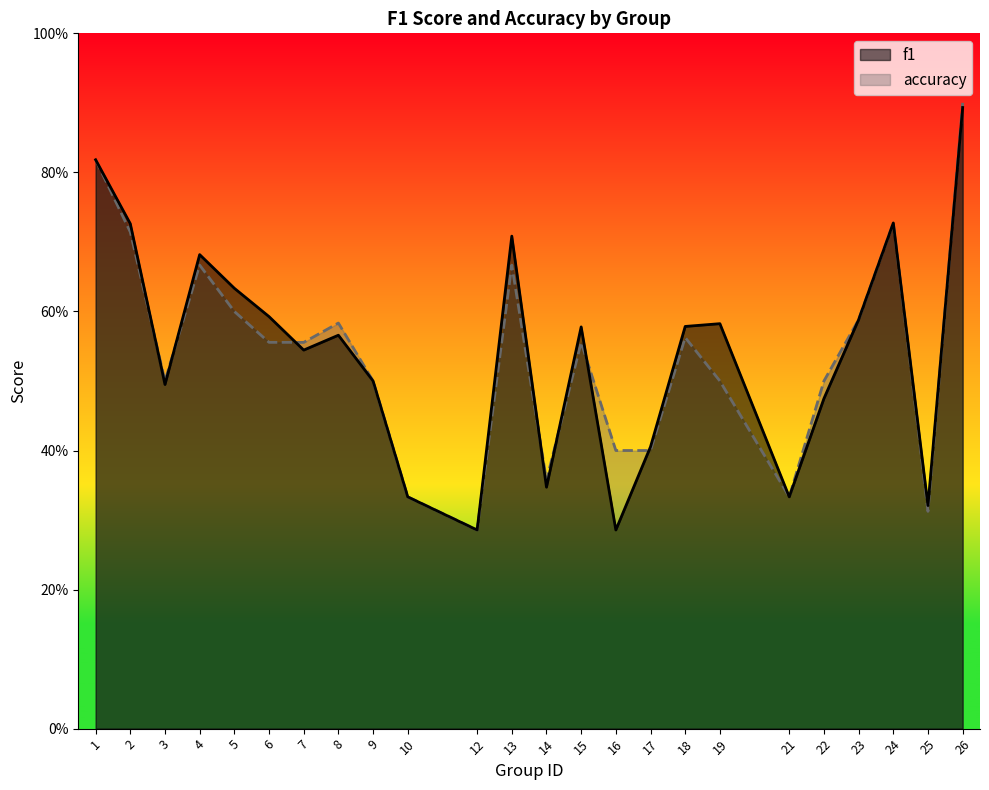

What is the average value of the accuracy series?

0.5